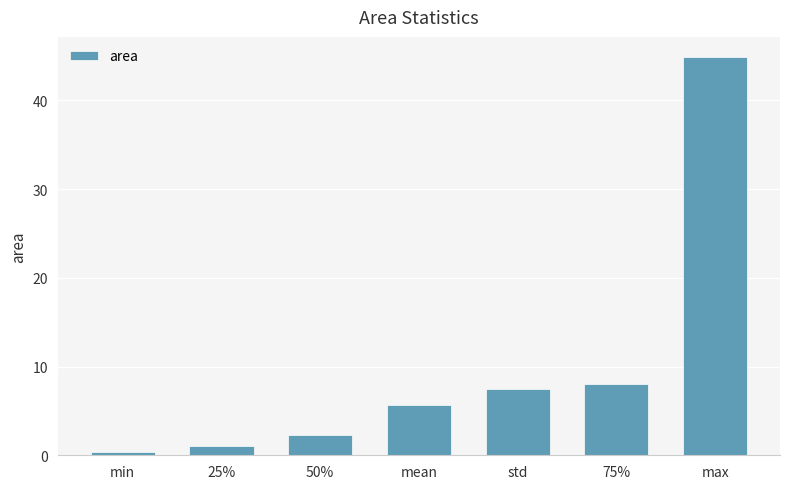

What is the label of the 4th bar from the right?

mean